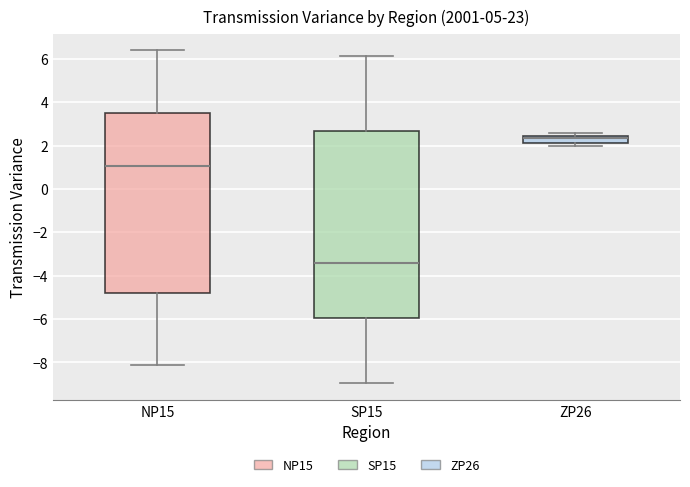

Which box's median line is the lowest?

SP15